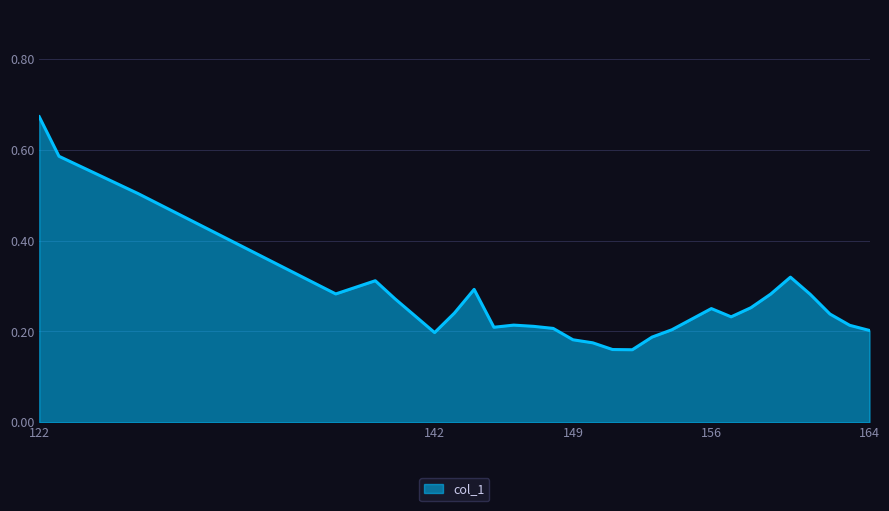

What is the difference between the maximum and minimum values?

0.5